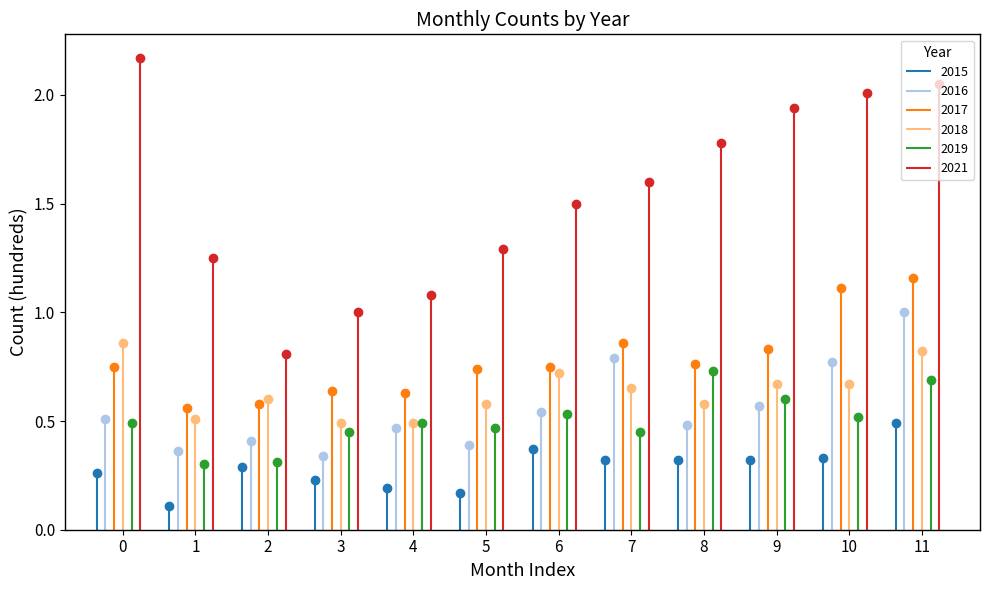

Read the 2017 value at March.

0.6